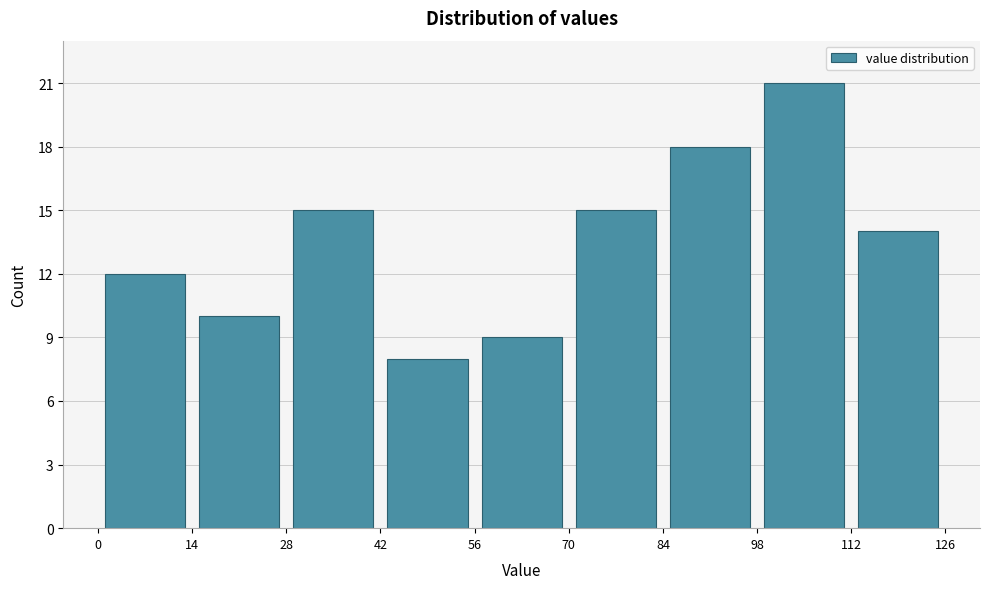

Reading left to right, list every bar in this chart as the range it spans on the x-axis followed by its height. The values are not printed on the chart, so give them approximately, as read against the axis.

0 to 14: 12
14 to 28: 10
28 to 42: 15
42 to 56: 8
56 to 70: 9
70 to 84: 15
84 to 98: 18
98 to 112: 21
112 to 126: 14